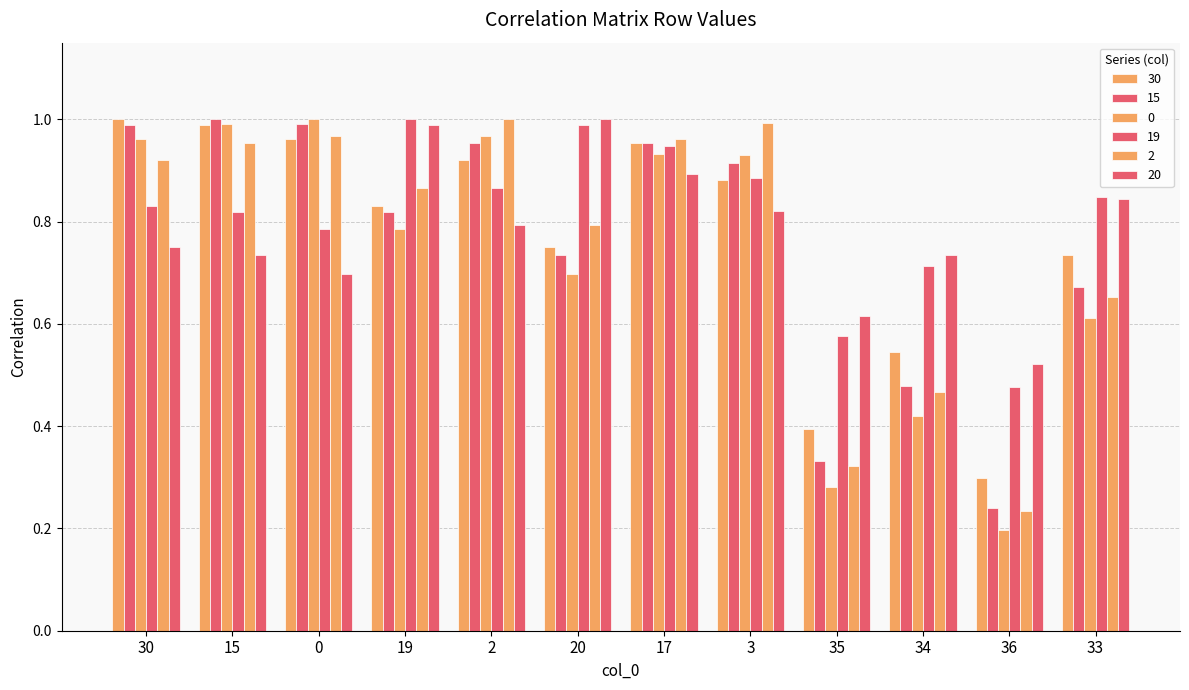

Is it true that 20 equals 1.0 at 20?

True